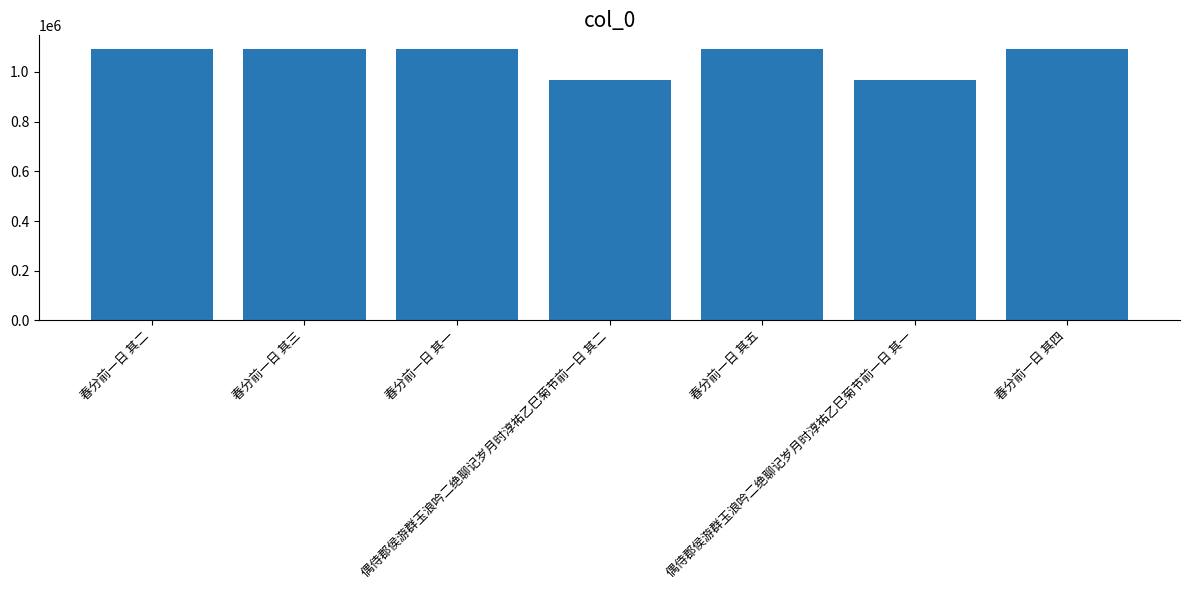

What position from the right is 春分前一日 其二?

7